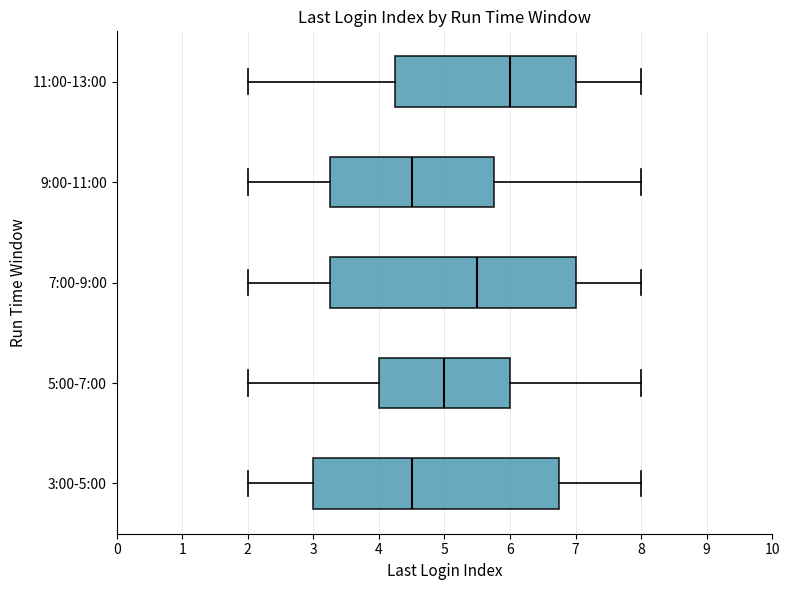

Reading bottom to top, transcribe this box plot: for each box, give where its median line is, the range the box spans, and where its two whiskers end, as read against the x-axis. The values are not printed on the chart, so give them approximately, as read against the axis.

3:00-5:00: median 4.5, box 3.0 to 6.8, whiskers 2.0 to 8.0
5:00-7:00: median 5.0, box 4.0 to 6.0, whiskers 2.0 to 8.0
7:00-9:00: median 5.5, box 3.3 to 7.0, whiskers 2.0 to 8.0
9:00-11:00: median 4.5, box 3.3 to 5.8, whiskers 2.0 to 8.0
11:00-13:00: median 6.0, box 4.3 to 7.0, whiskers 2.0 to 8.0